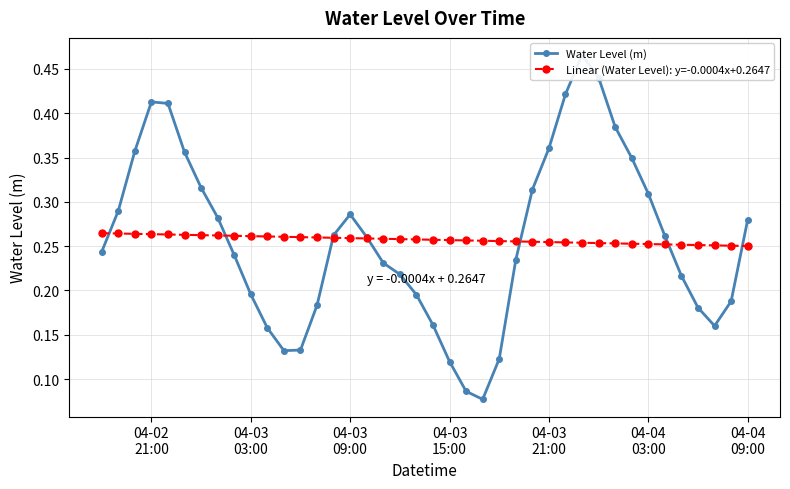

Rank the series by their average value, from lowest to highest.

Linear (Water Level): y=-0.0004x+0.2647, Water Level (m)